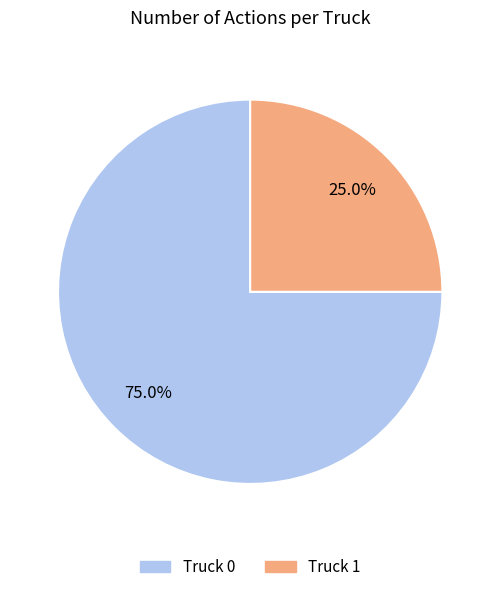

To the nearest percent, what percentage of the pie is Truck 0?

75%